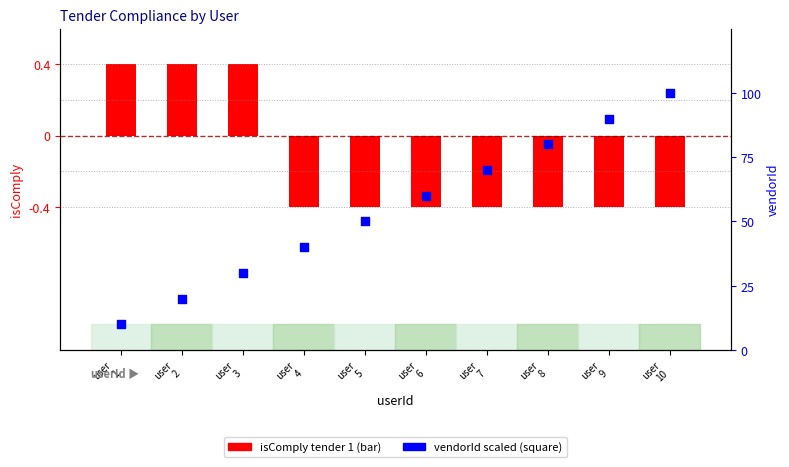

Which series has the widest spread of Y values?

vendorId (scaled 0-100)